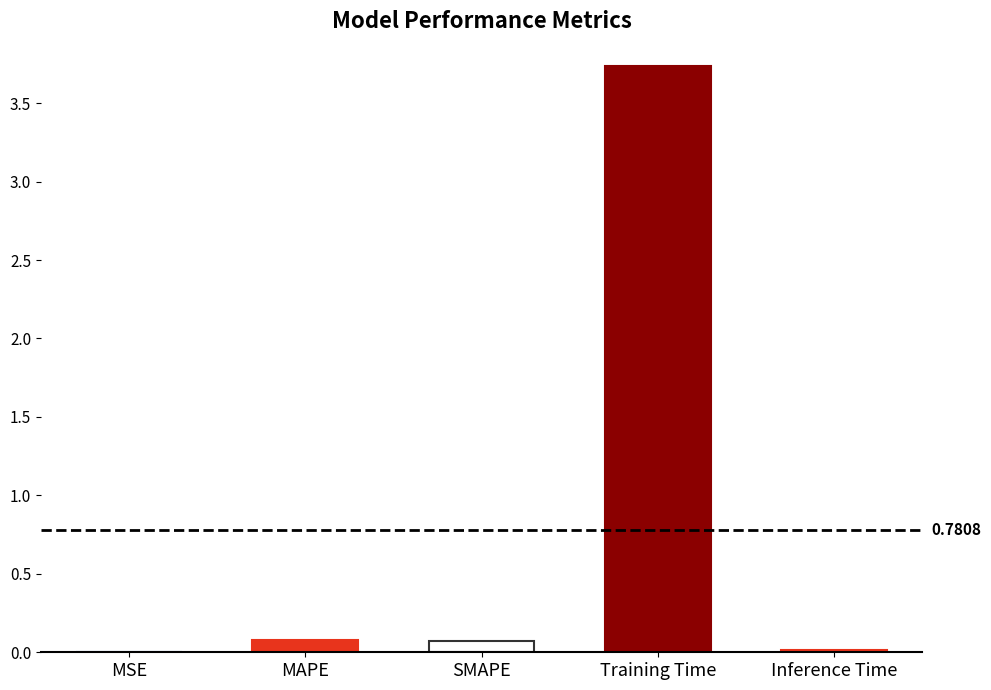

What is the sum of all values?

3.9